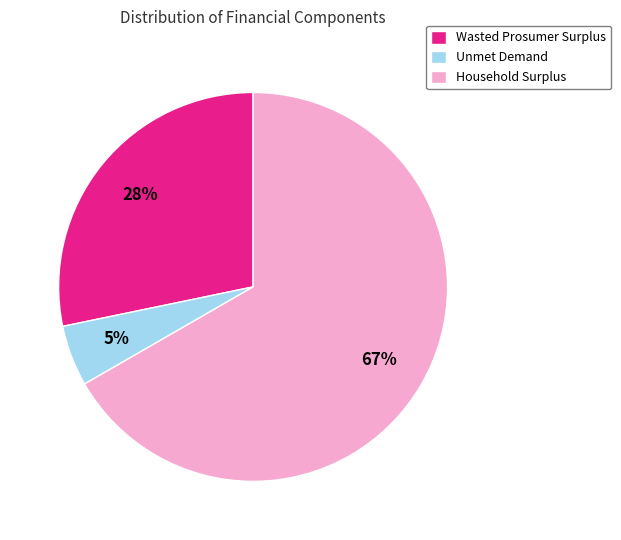

Is it true that Wasted Prosumer Surplus is 28% of the pie?

True